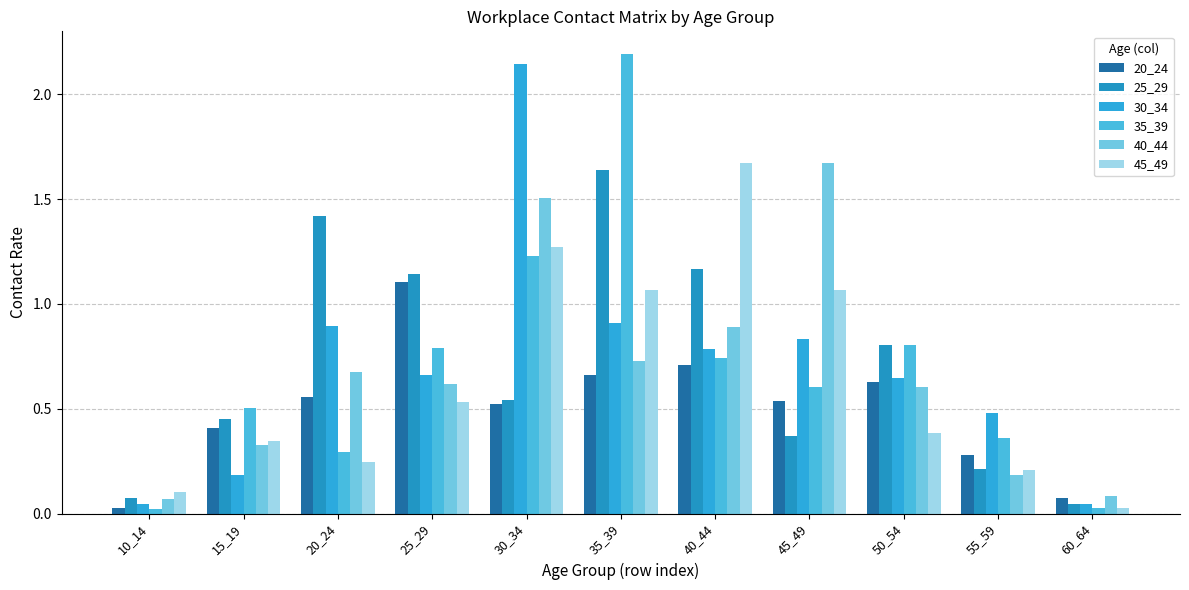

What is the maximum value for 20_24?

1.1